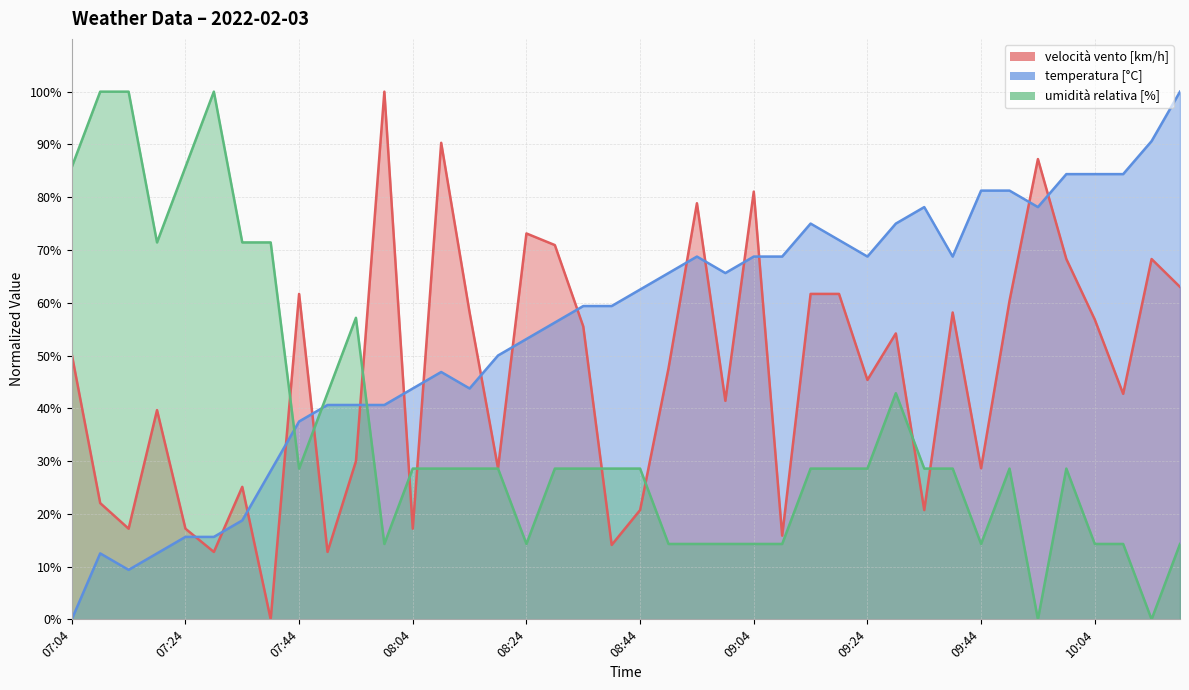

Rank the categories by umidità relativa [%] value from lowest to highest.

09:54, 10:14, 07:59, 08:24, 08:49, 08:54, 08:59, 09:04, 09:09, 09:44, 10:04, 10:09, 10:19, 07:44, 08:04, 08:09, 08:14, 08:19, 08:29, 08:34, 08:39, 08:44, 09:14, 09:19, 09:24, 09:34, 09:38, 09:49, 09:59, 07:49, 09:29, 07:54, 07:19, 07:34, 07:39, 07:04, 07:24, 07:09, 07:14, 07:29